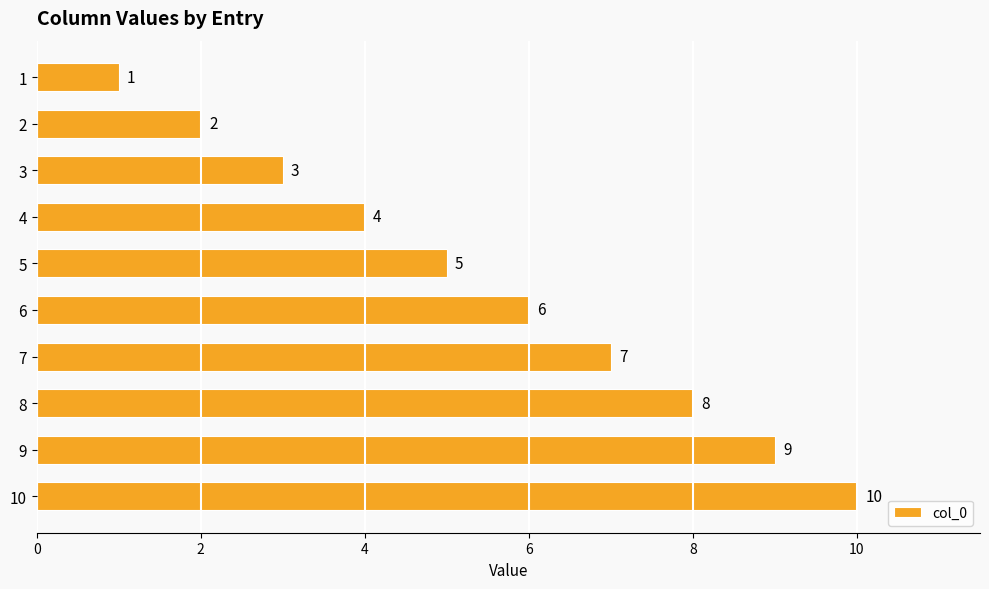

Where is the data nearest to the value 5?

5